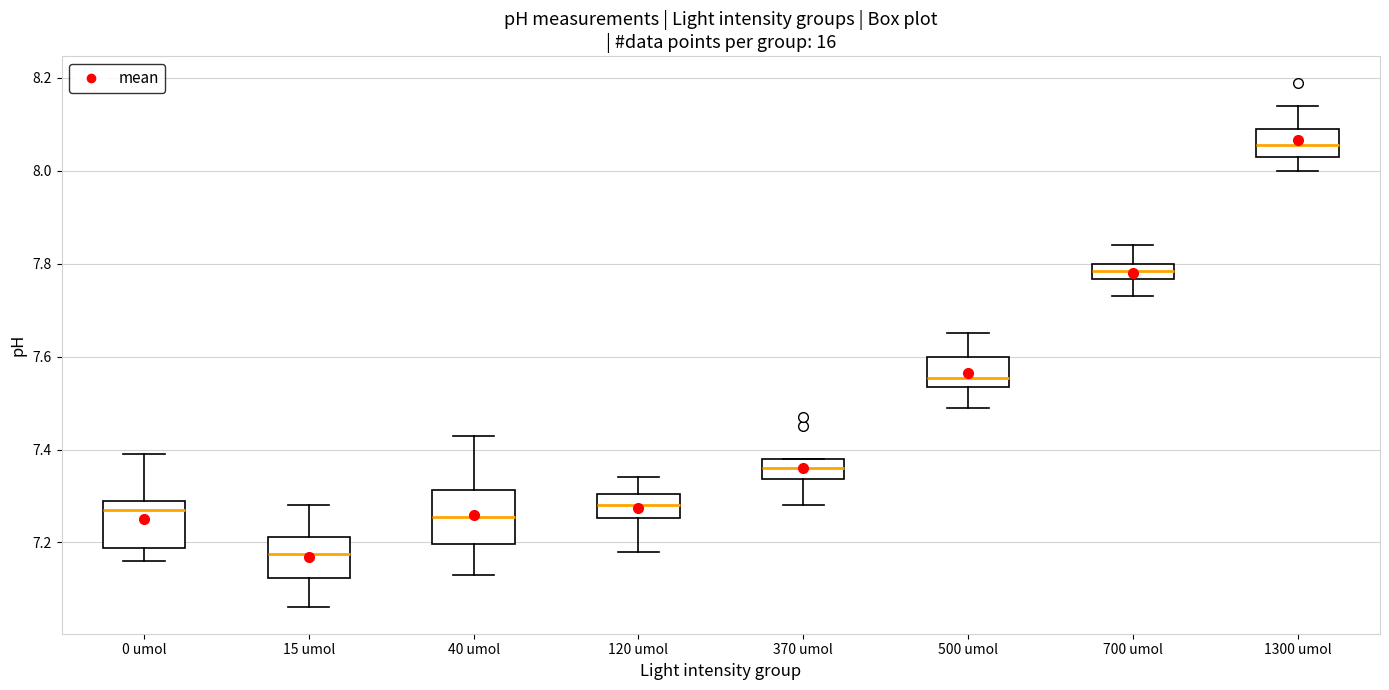

Where is the lower edge of the box for 15 umol on the y-axis? The values are not printed on the chart, so give them approximately, as read against the axis.

7.12